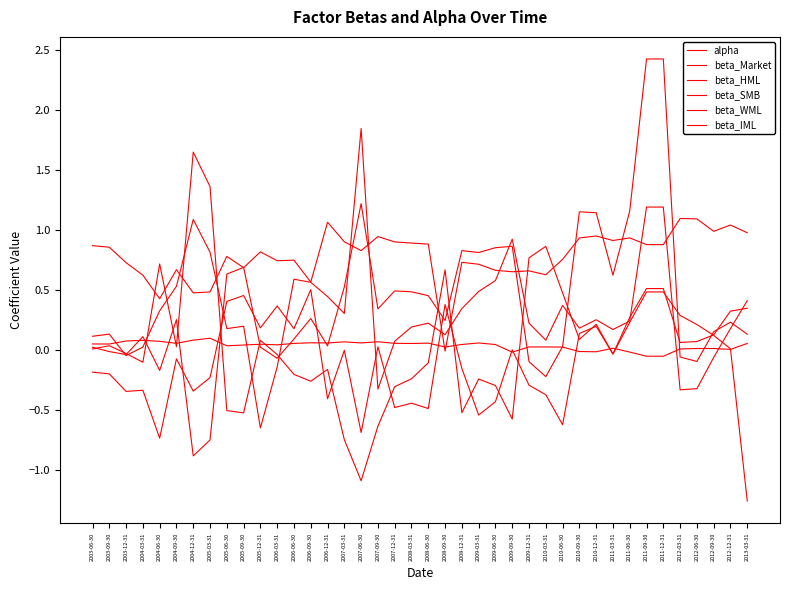

Which series has the widest spread of values?

beta_SMB